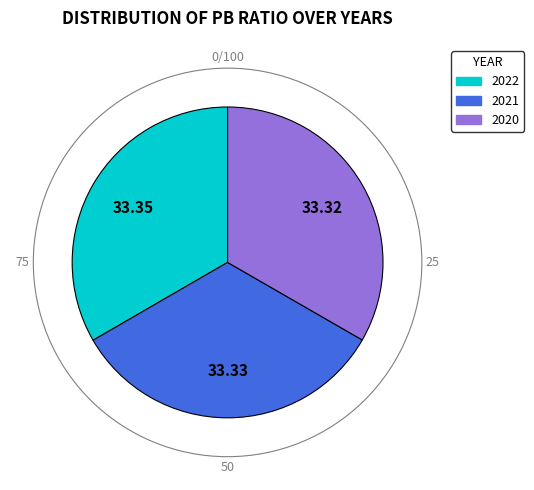

Is there a majority slice in this chart?

No